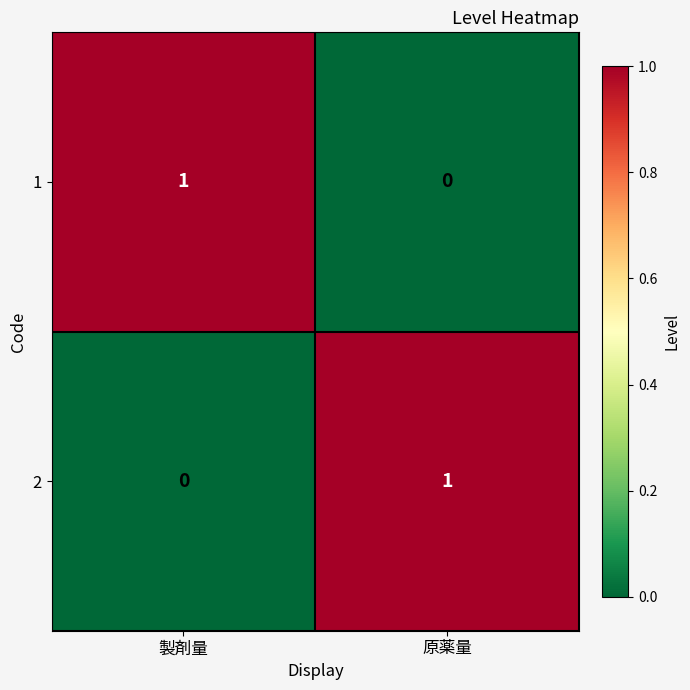

How many distinct data groups are displayed?

2